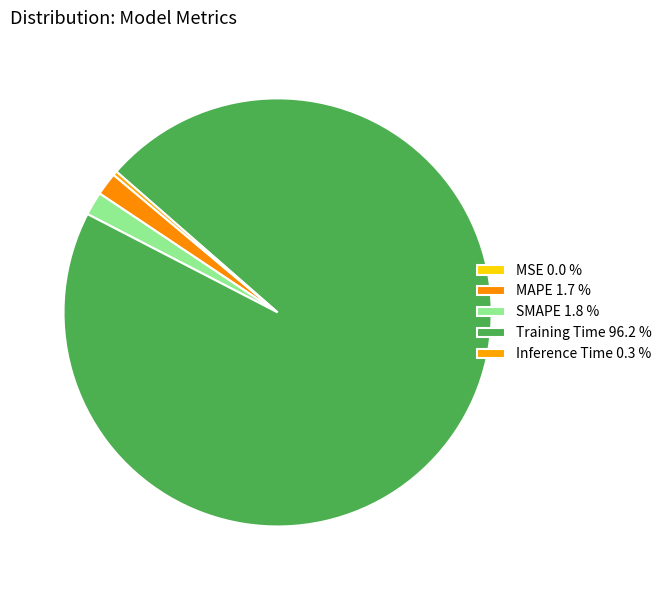

What is the smallest slice in the pie chart?

MSE